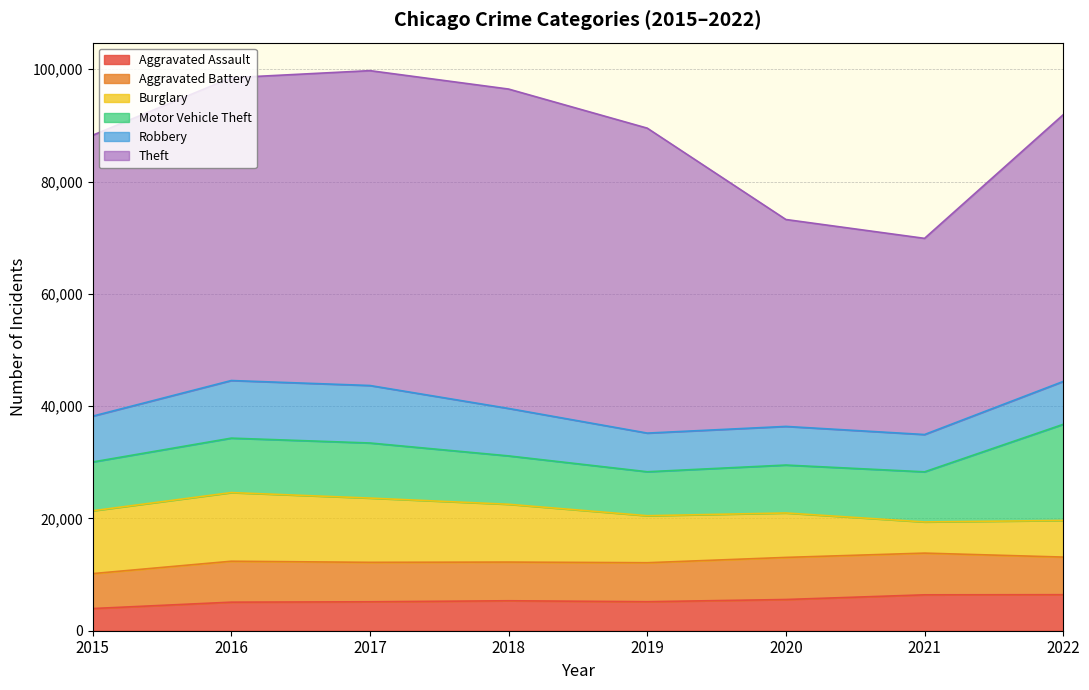

How many data points in Theft are less than 53936?

4